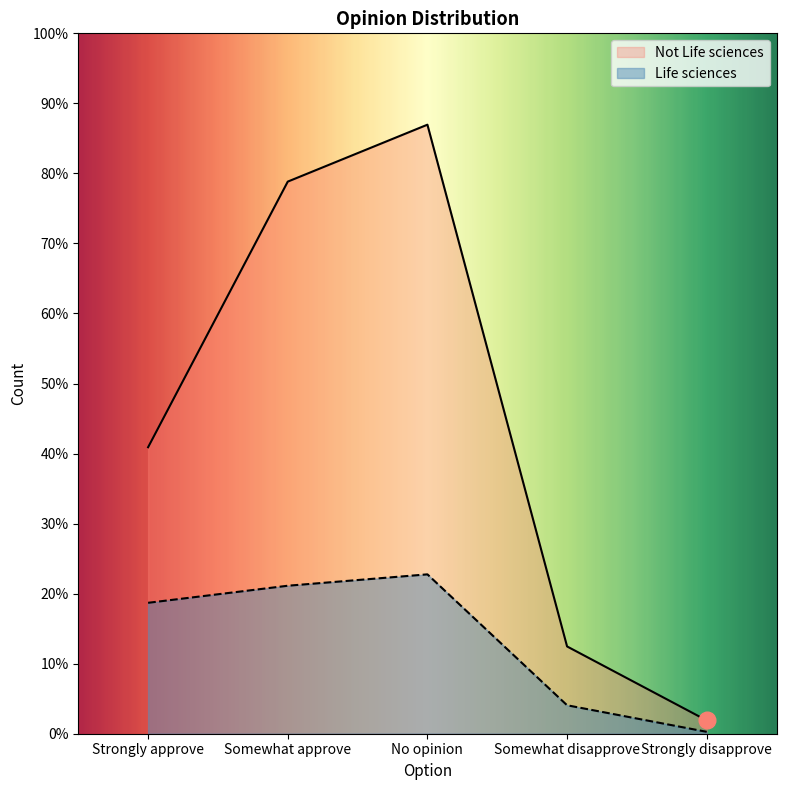

Which series has the largest total across all categories?

Not Life sciences